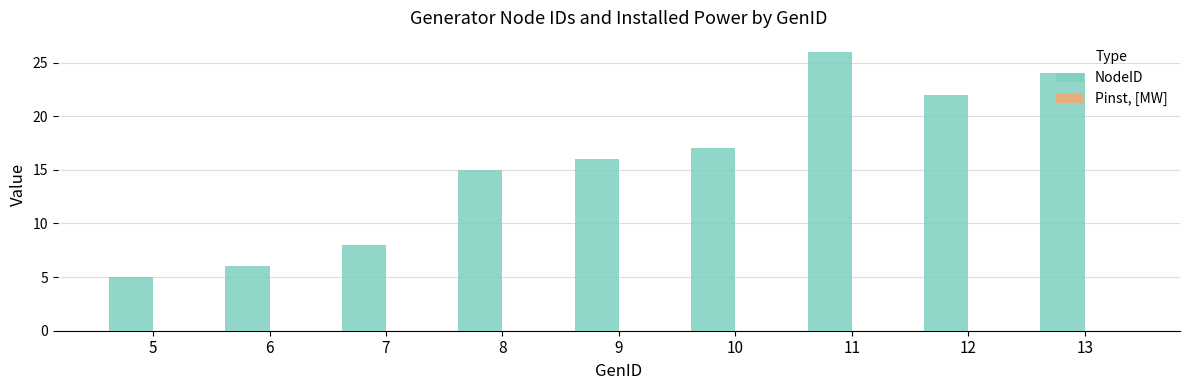

The chart shows a value of 8 at 7. True or false?

True